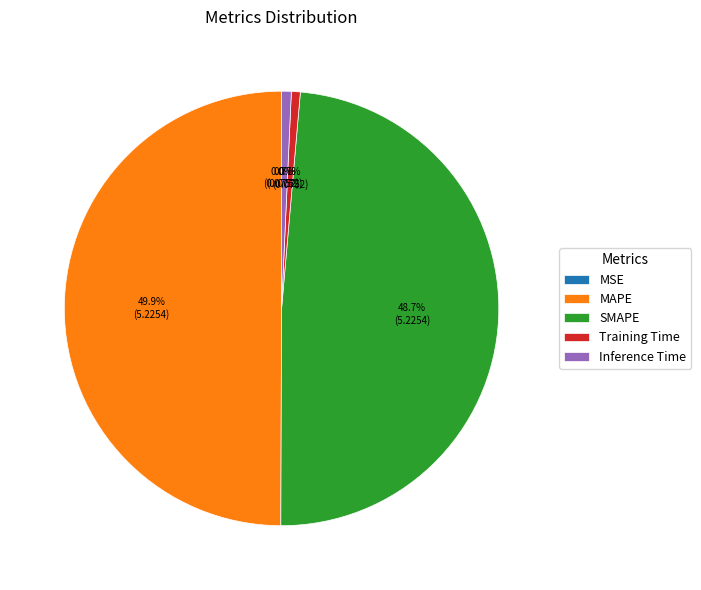

To the nearest percent, what is the combined percentage of SMAPE and MAPE?

99%